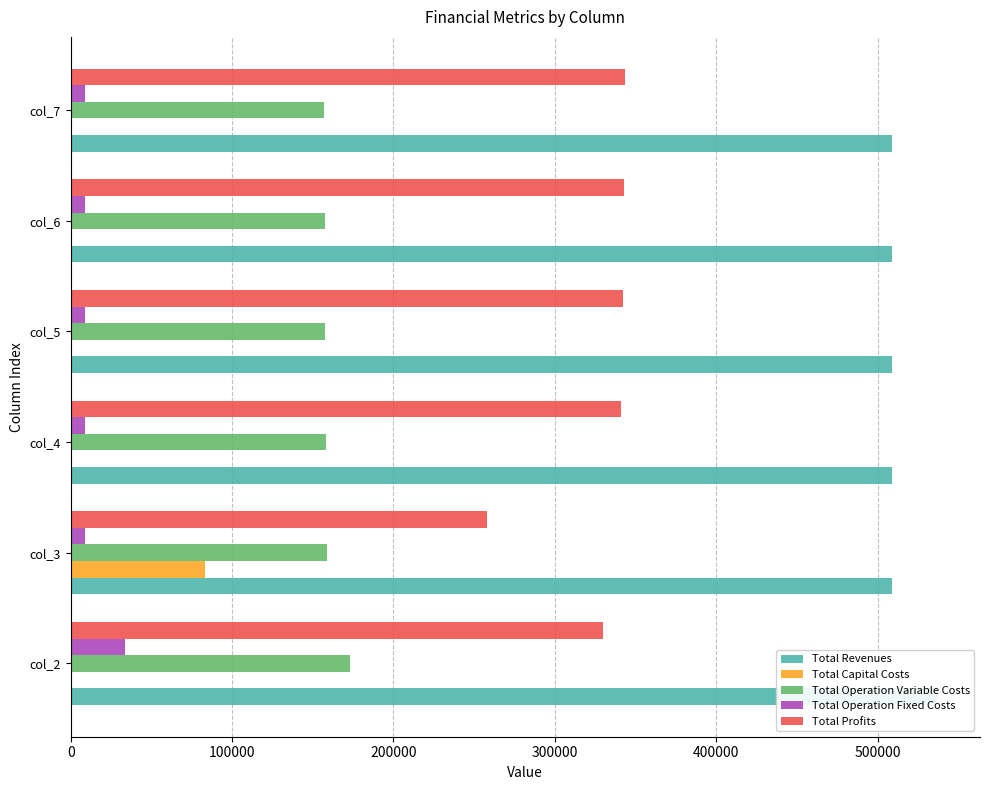

The Total Revenues series shows 277446.4 at col_2. True or false?

False